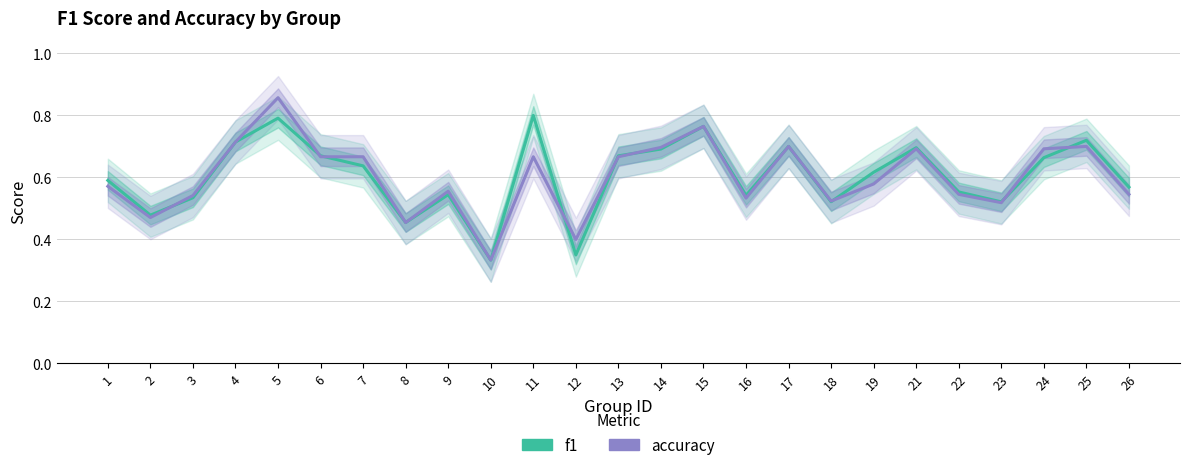

Where do f1 and accuracy first cross each other?

2 and 3